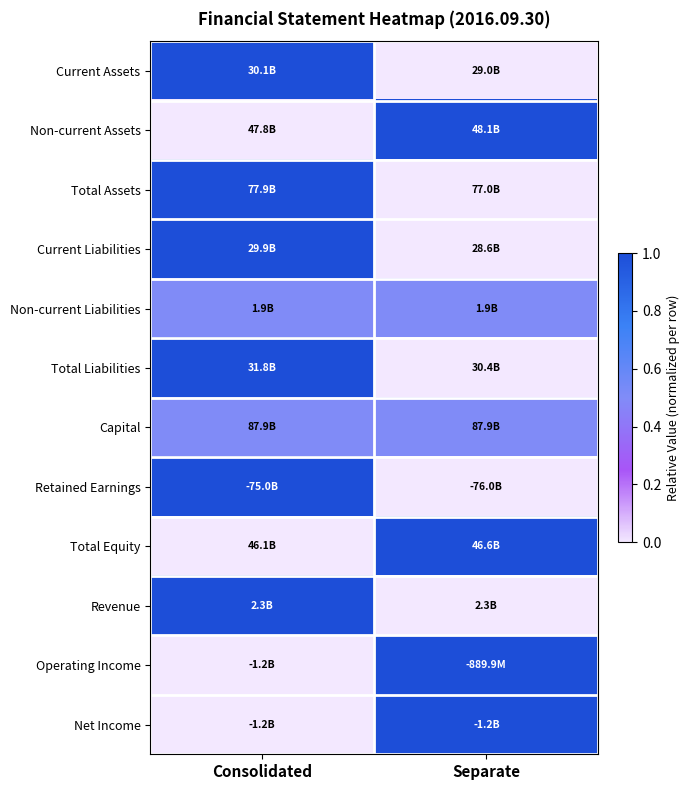

At how many categories does at least one series exceed 0?

2